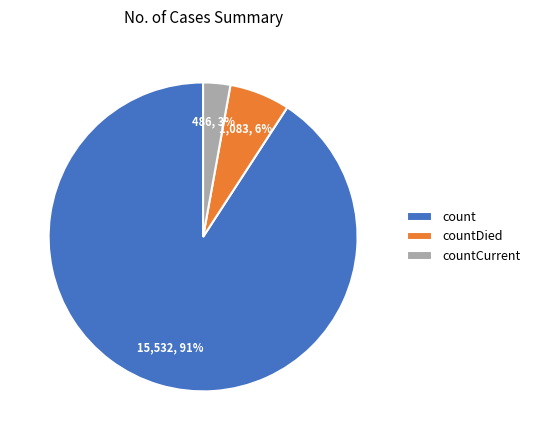

To the nearest percent, what is the average slice percentage?

33%